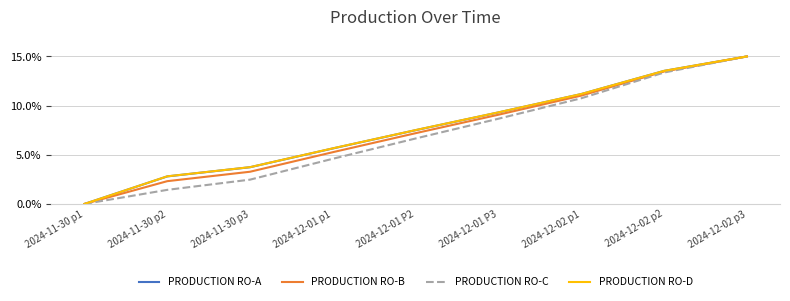

Reading left to right, list all the values displayed in this chart.

PRODUCTION RO-A: 0.0	2.8	3.7	5.6	7.5	9.3	11.2	13.5	15.0
PRODUCTION RO-B: 0.0	2.3	3.3	5.3	7.2	9.1	11.0	13.5	15.0
PRODUCTION RO-C: 0.0	1.4	2.5	4.6	6.7	8.7	10.7	13.4	15.0
PRODUCTION RO-D: 0.0	2.8	3.7	5.7	7.5	9.3	11.2	13.5	15.0